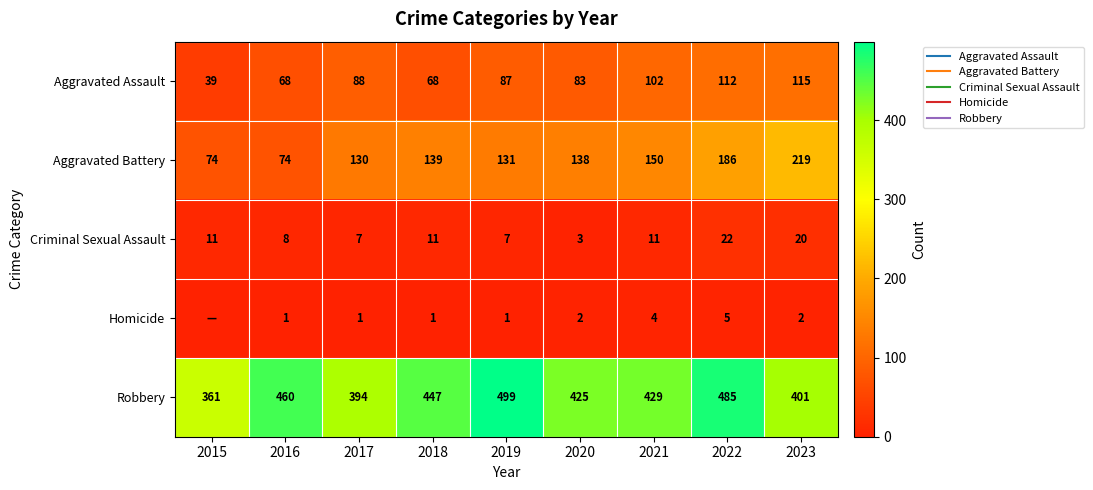

Count the Homicide values in the range 1 to 2.

6